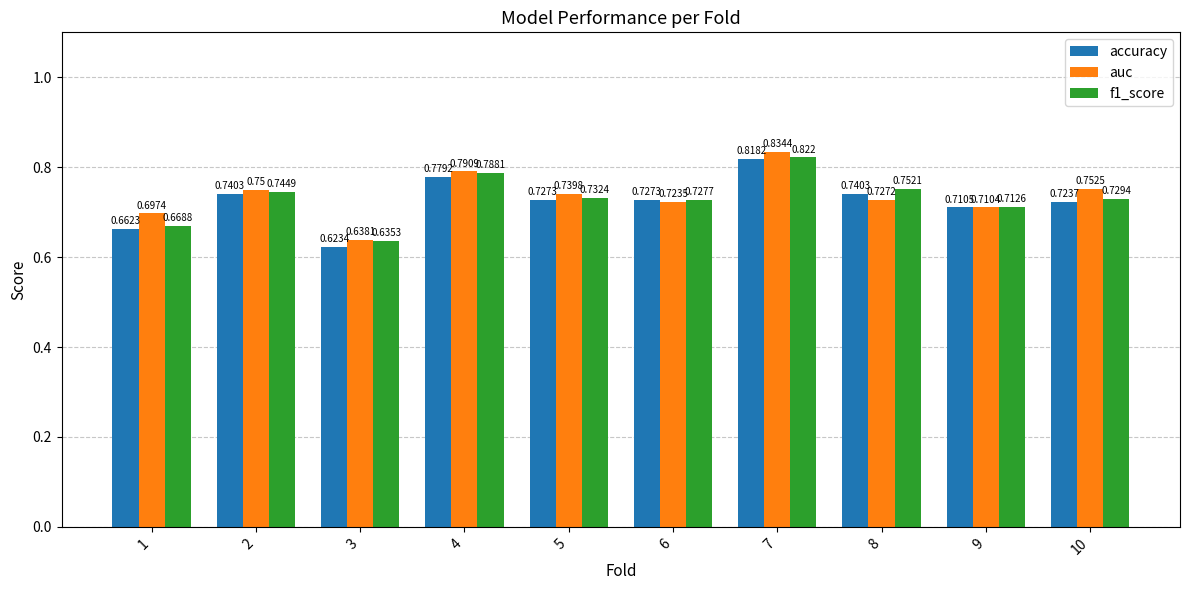

Which category has the lowest value across all series?

3